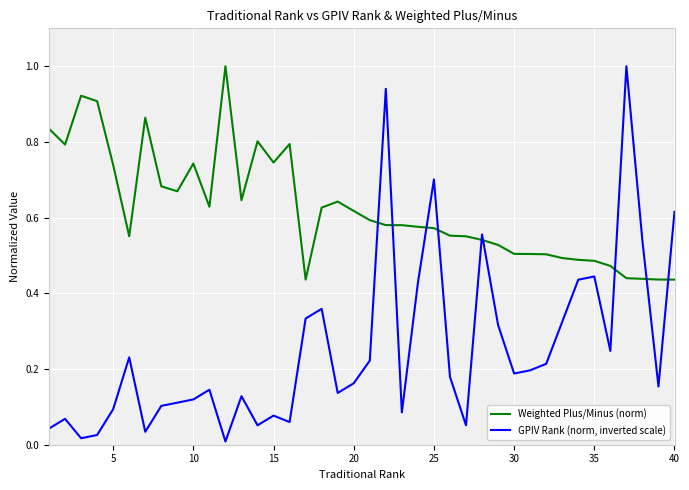

What are all the series names shown in the legend?

Weighted Plus/Minus (norm), GPIV Rank (norm, inverted scale)